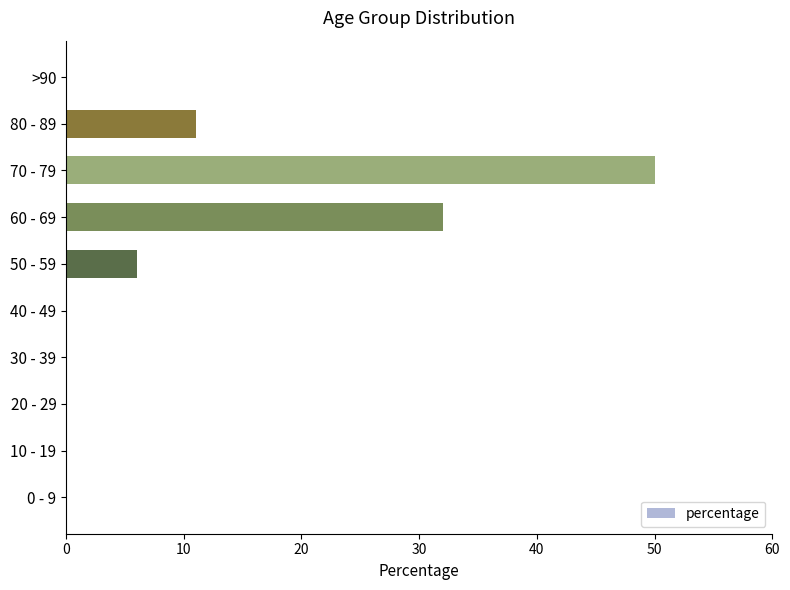

Are the bars grouped side by side (vs. stacked)?

No